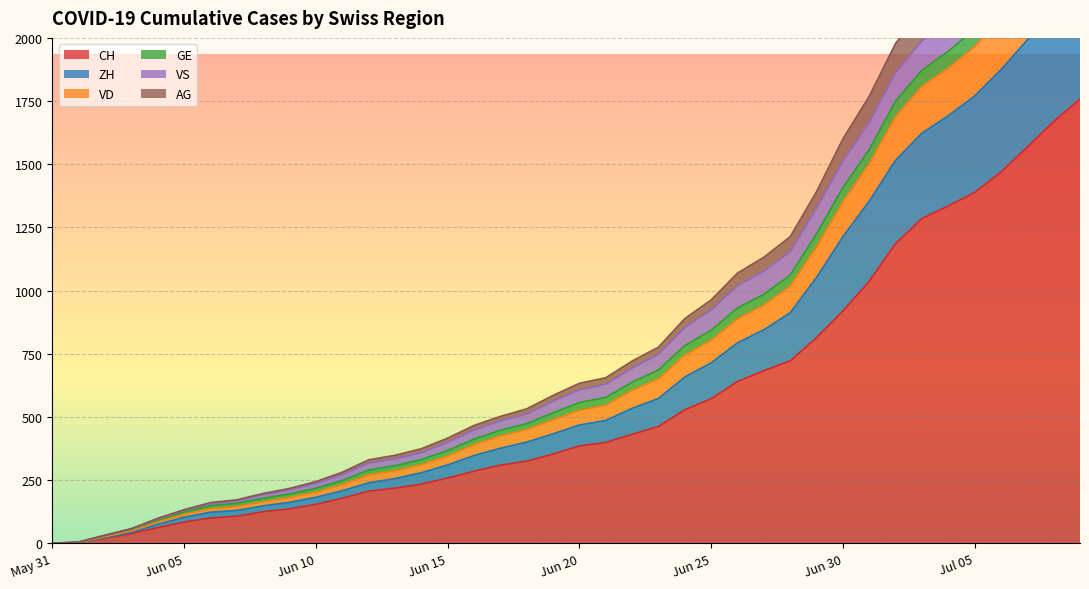

What is the maximum value for CH?

1758